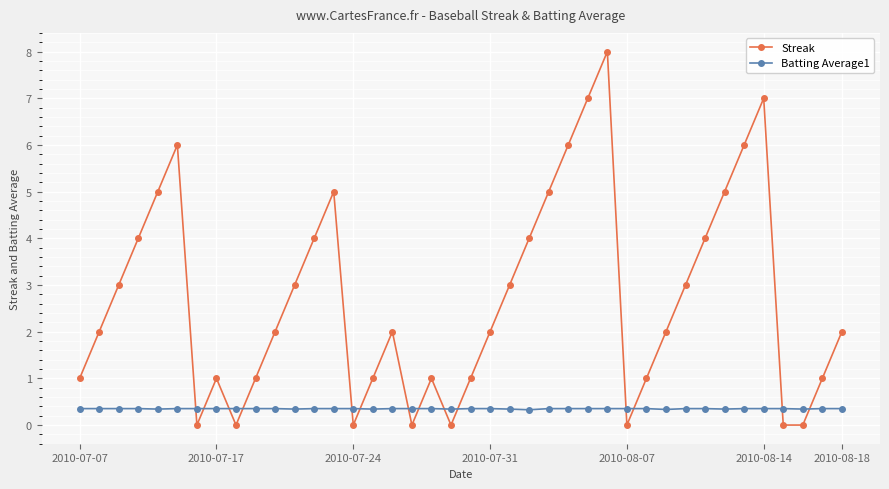

Which series has the largest range (max minus min)?

Streak